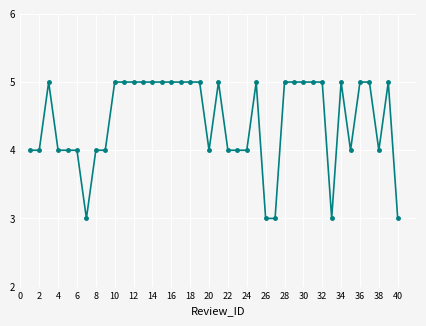

Reading right to left, transcribe all the data shown in this chart.

3	5	4	5	5	4	5	3	5	5	5	5	5	3	3	5	4	4	4	5	4	5	5	5	5	5	5	5	5	5	5	4	4	3	4	4	4	5	4	4